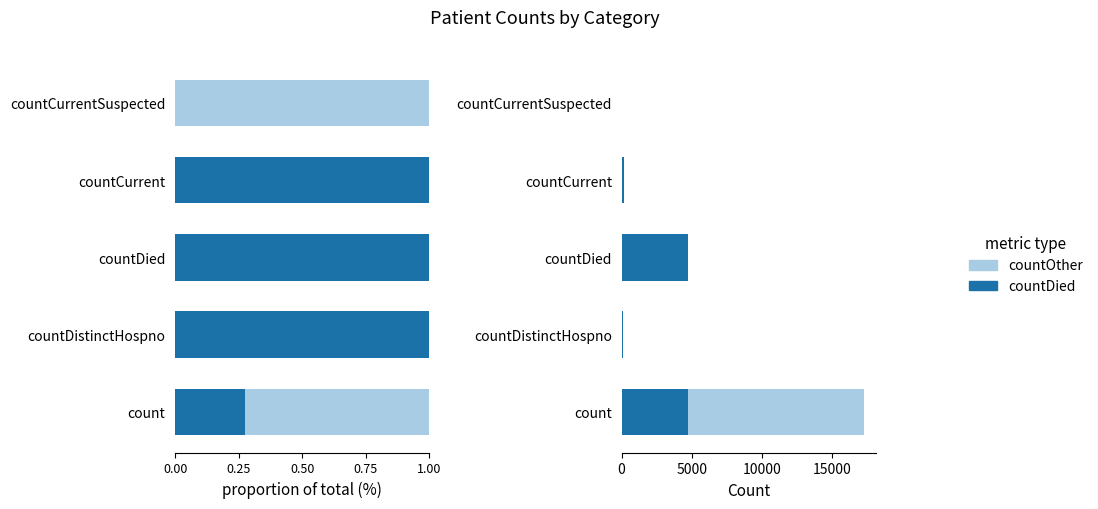

What is the value of the countDied bar at the 3rd from the left?

4751